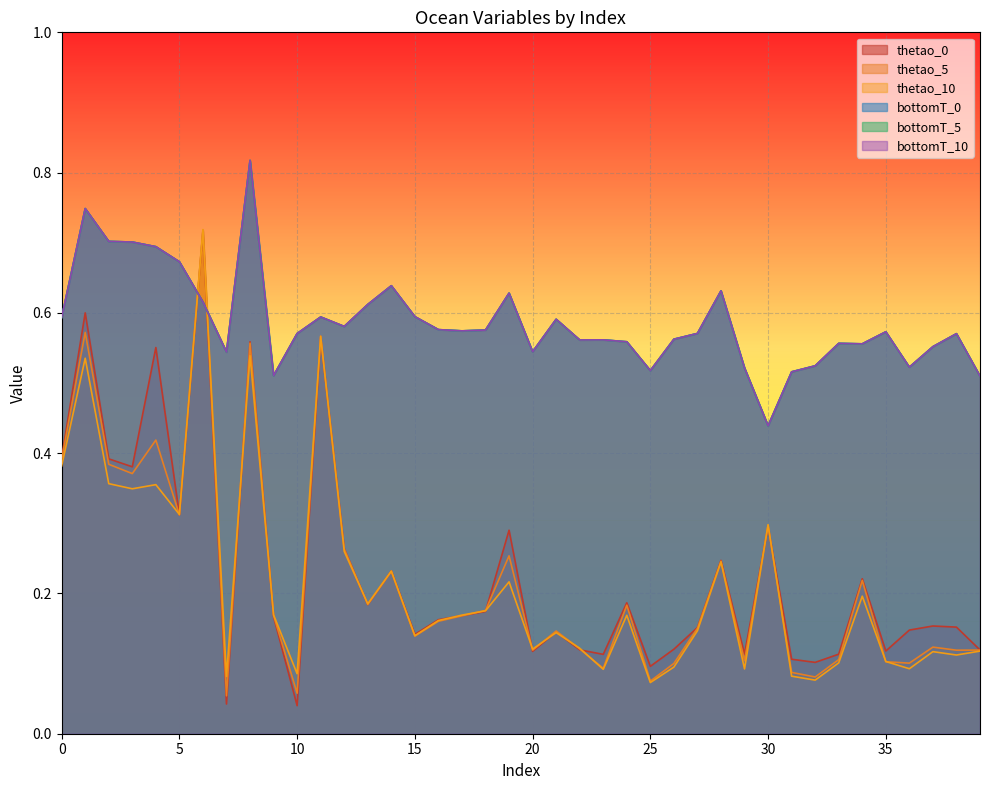

Rank the series at 0 from lowest to highest value.

thetao_10, thetao_5, thetao_0, bottomT_0, bottomT_5, bottomT_10